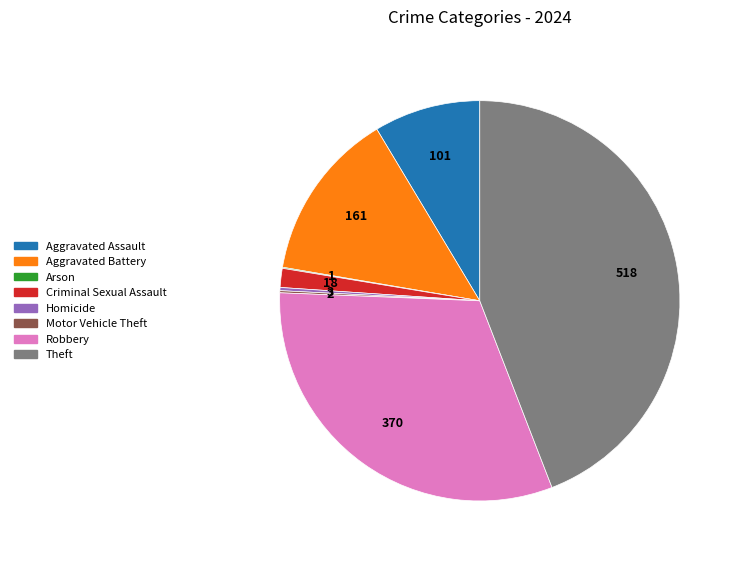

Which has a higher value, Theft or Robbery?

Theft